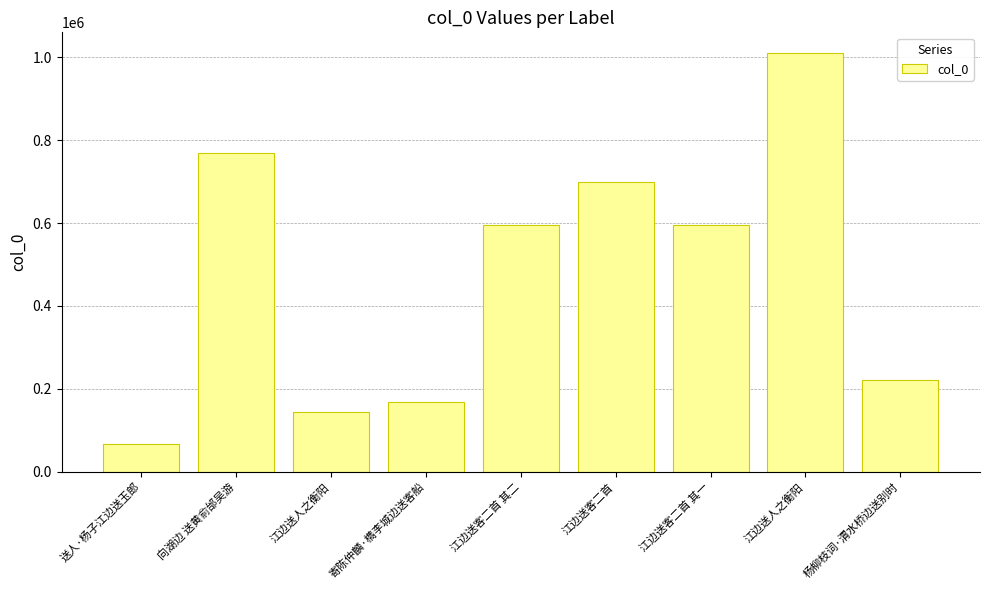

Reading left to right, what are all the values shown in this chart?

67839	768275	145183	167587	596475	700078	596474	1009876	221759